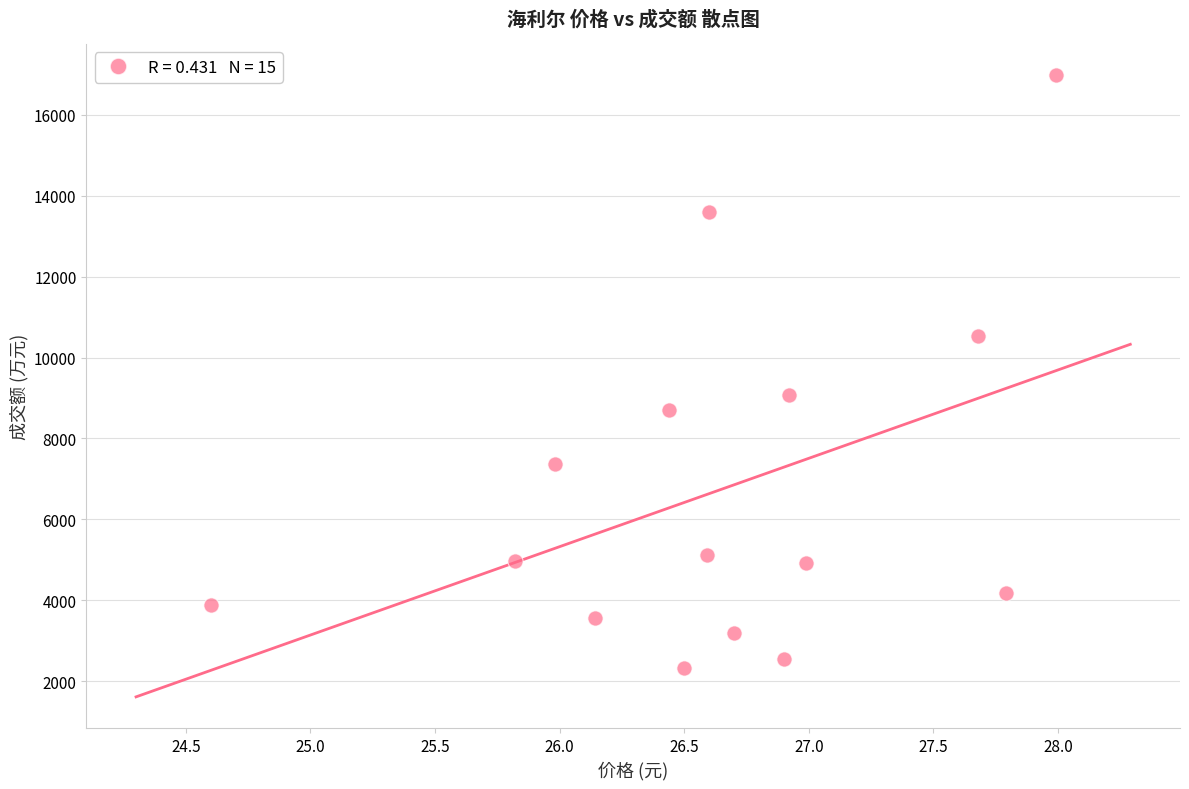

What Y value in the scatter plot is closest to 9652?

9062